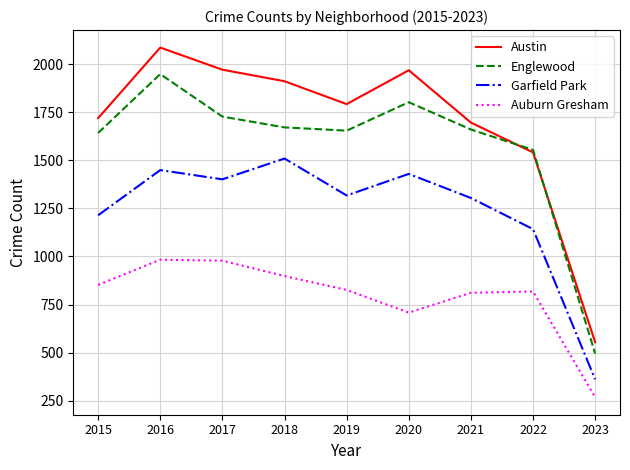

The Auburn Gresham series shows 898 at 2018. True or false?

True